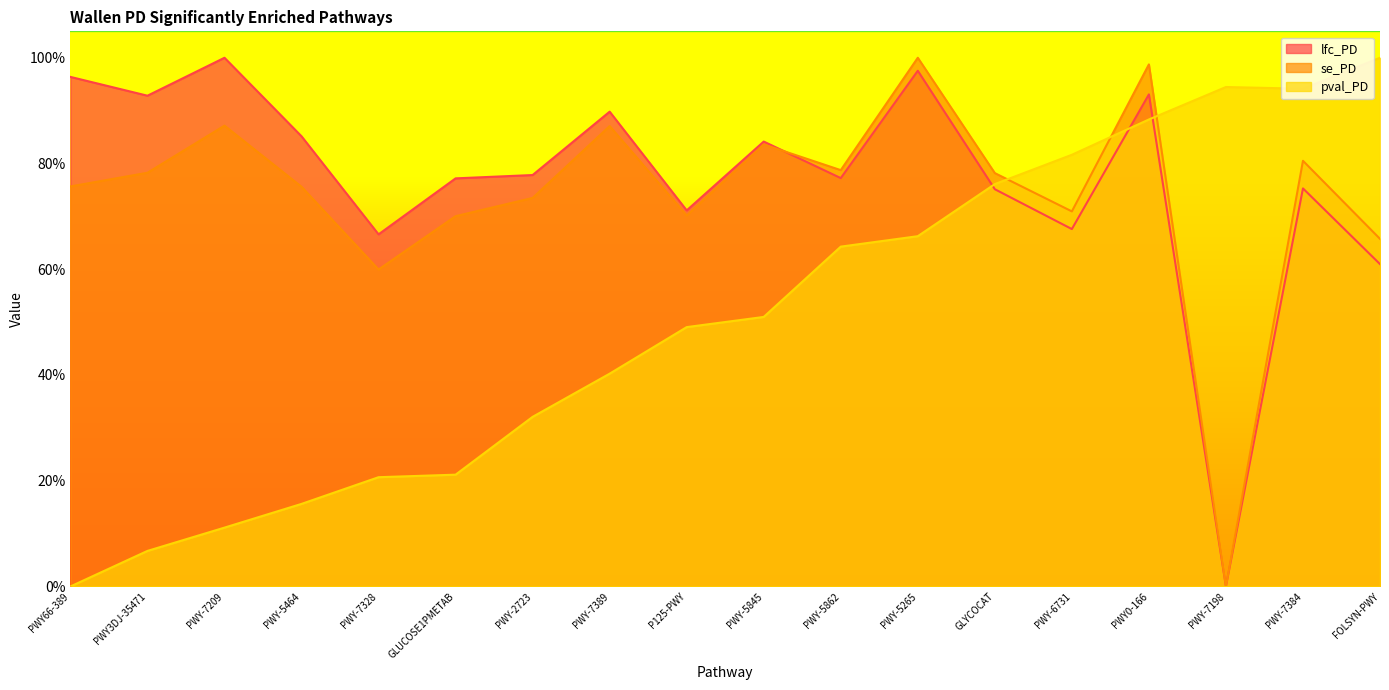

Which series changed the most between PWY-7328 and GLYCOCAT?

pval_PD